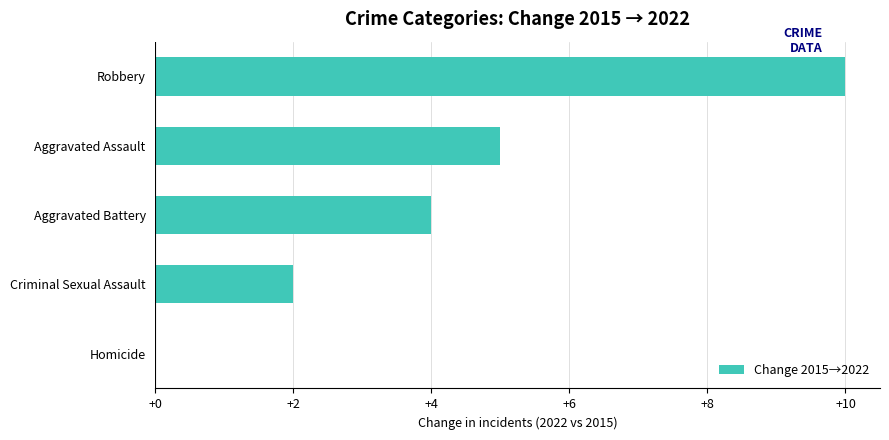

What is the change in value from Aggravated Assault to Robbery?

+5